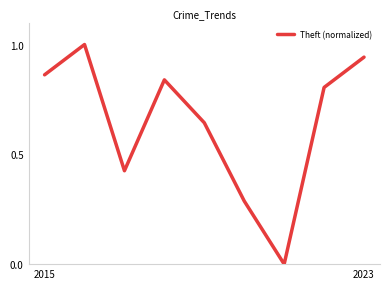

What is the greatest value displayed?

1.0